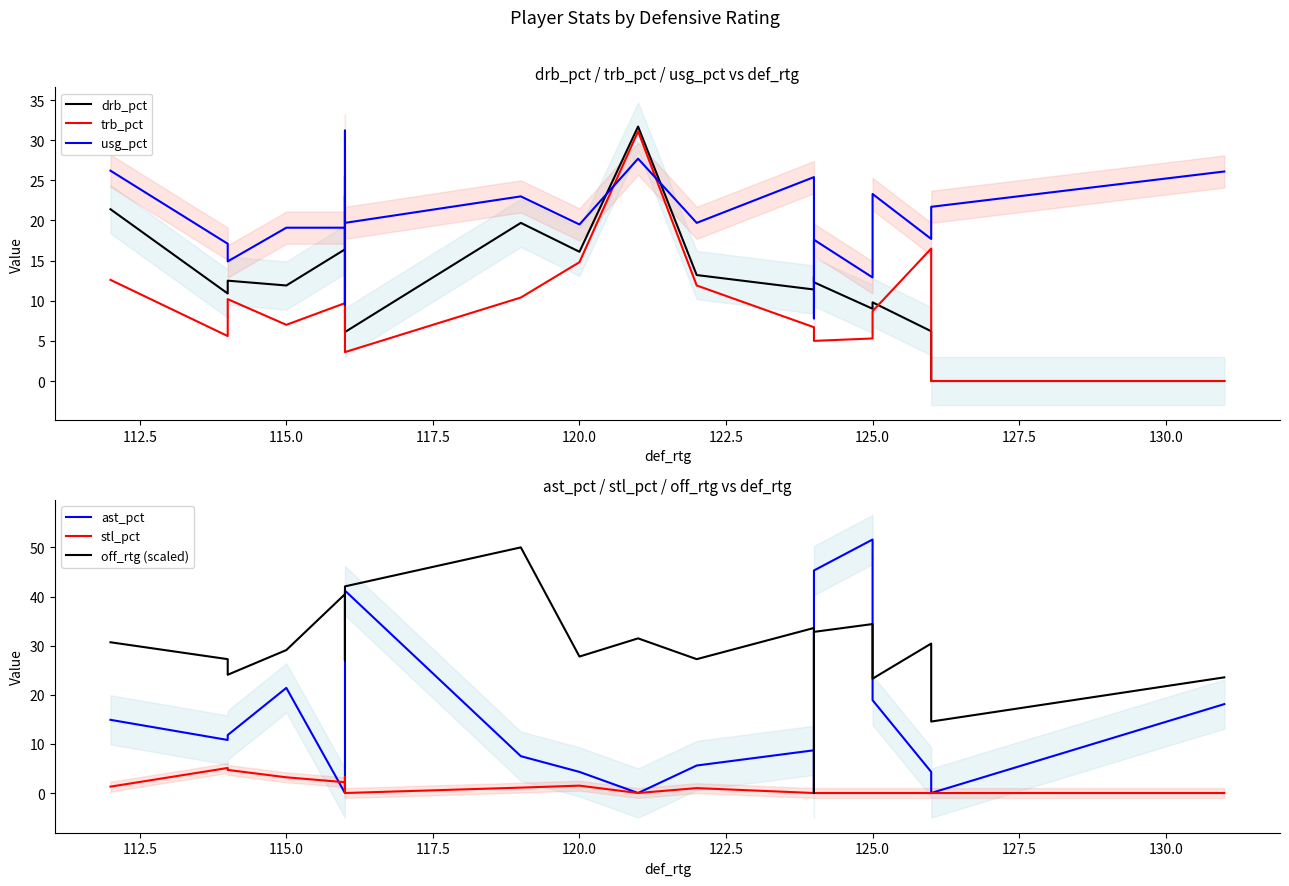

True or false: stl_pct has more than 1 interior local peaks.

True